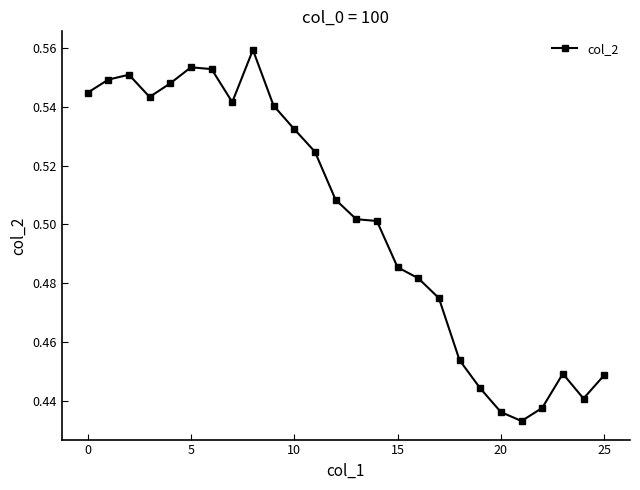

How many values are between 0 and 1?

26